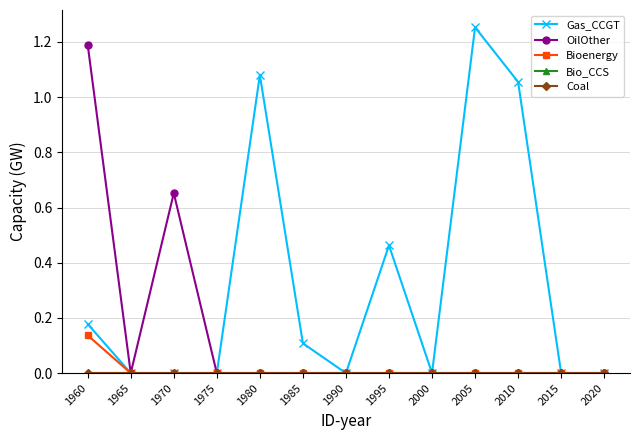

Does the chart have visible grid lines?

Yes